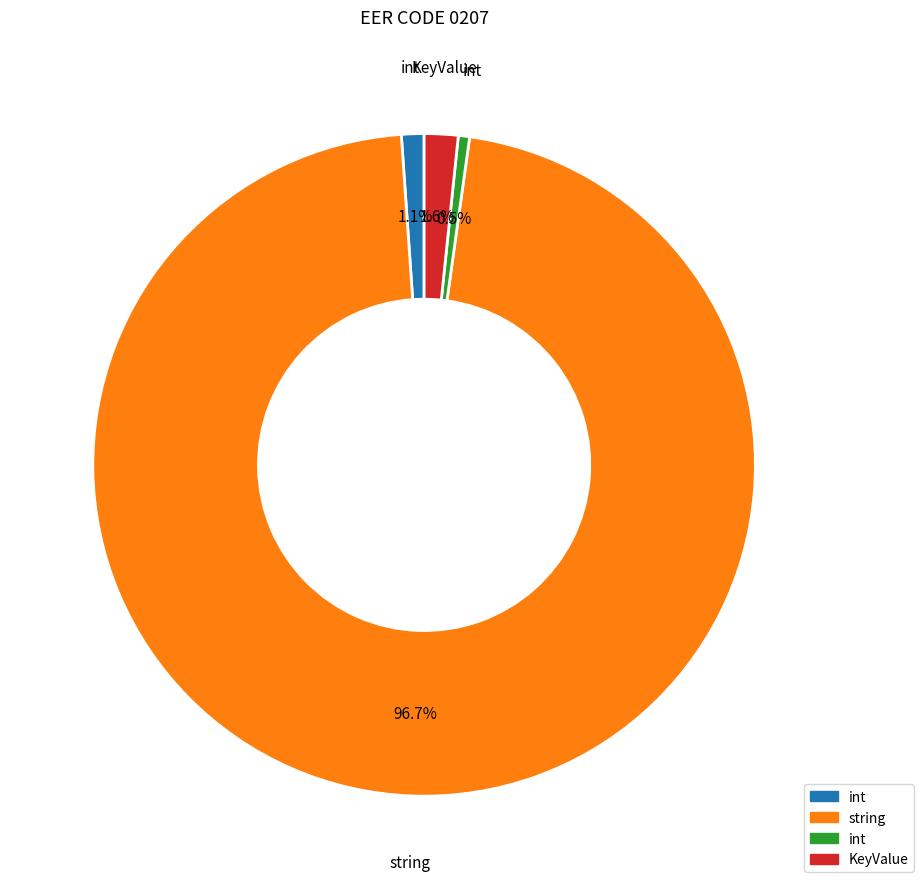

Is there a majority slice in this chart?

Yes